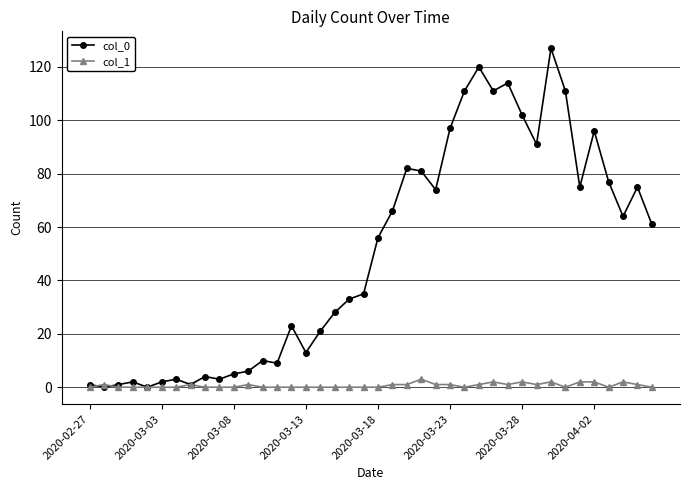

True or false: col_1 has more than 0 points higher than both neighbors.

True